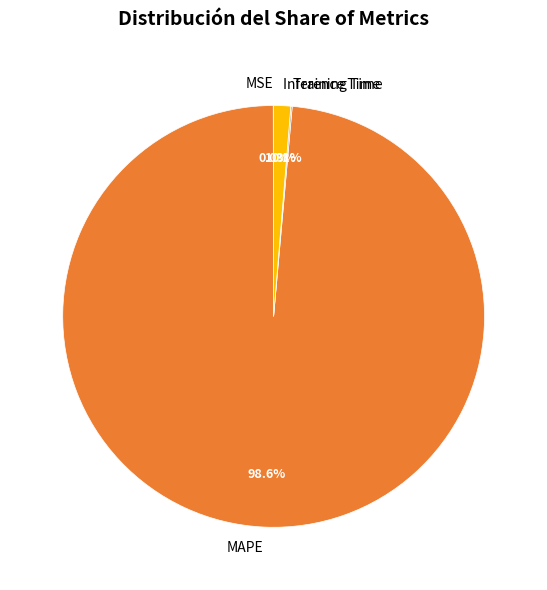

Is MAPE the majority of the pie?

Yes